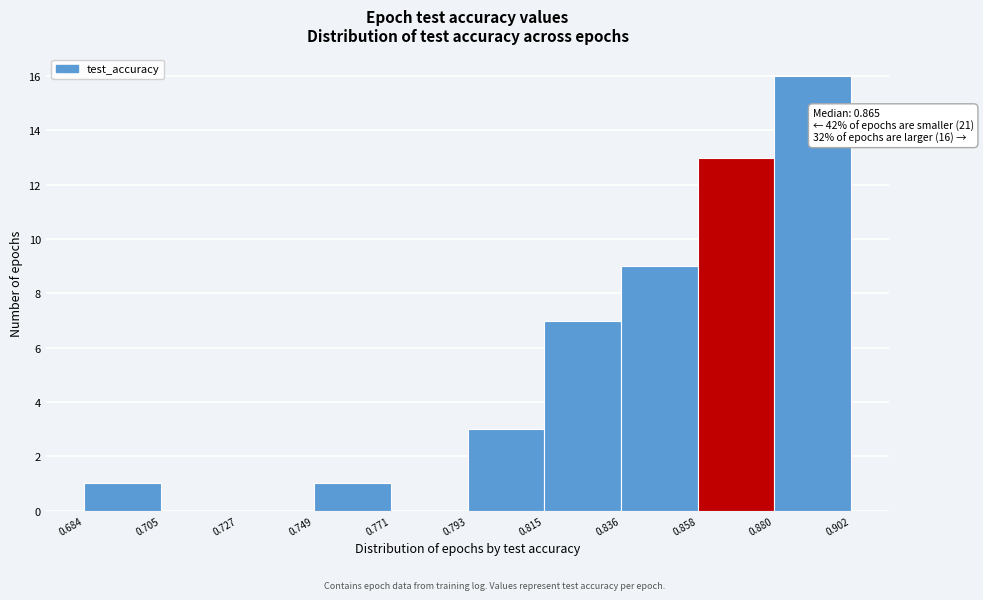

Over which range of the x-axis is the bar tallest?

0.880 to 0.902